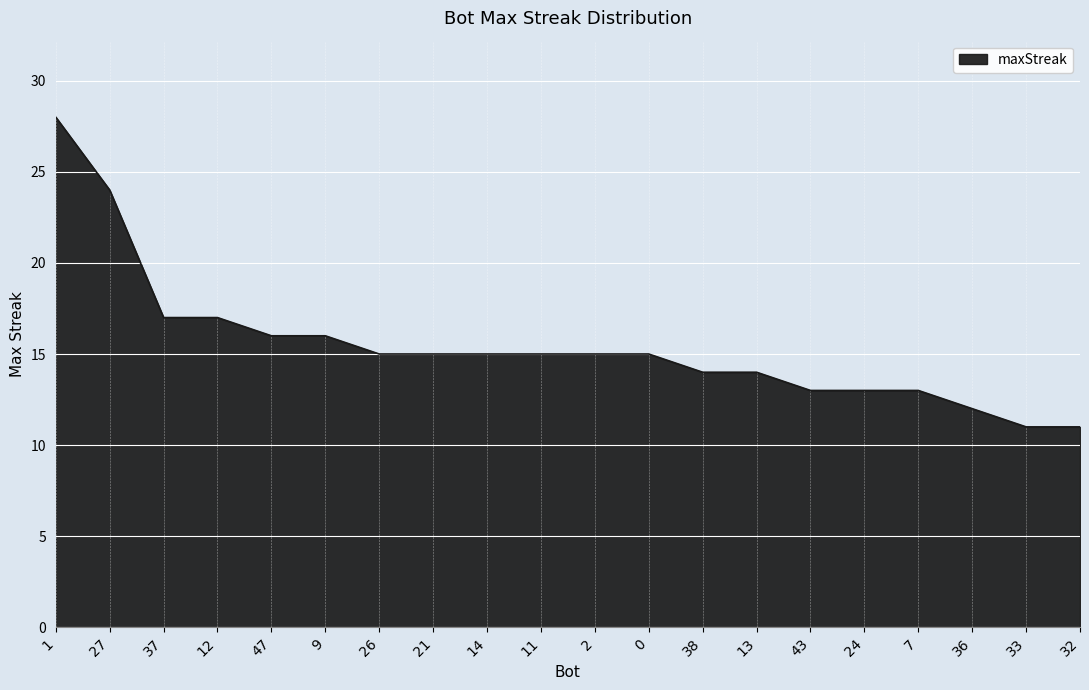

What is the minimum value shown in the chart?

11